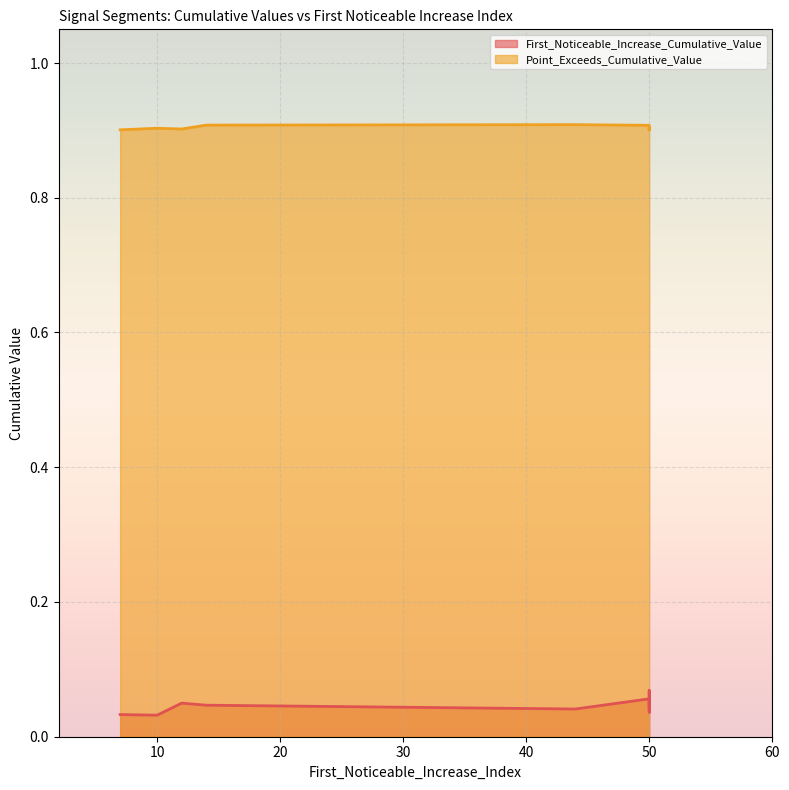

The Point_Exceeds_Cumulative_Value series shows 1.4 at 44. True or false?

False